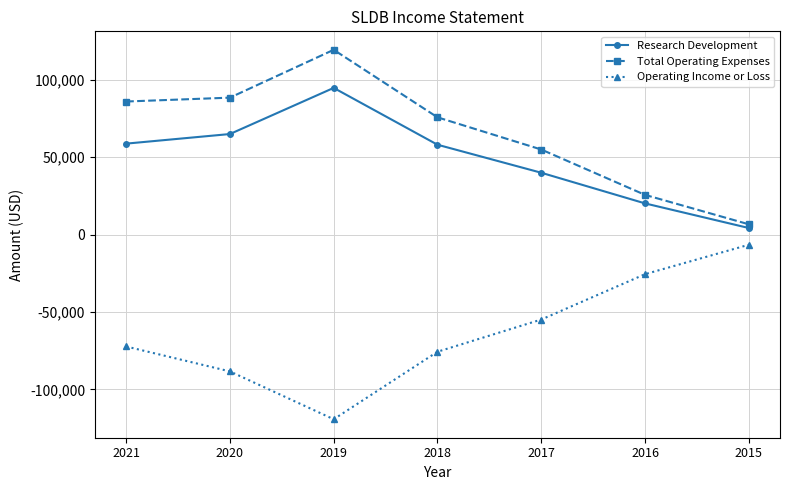

What is the difference between the maximum and second lowest values in the Total Operating Expenses series?

93700